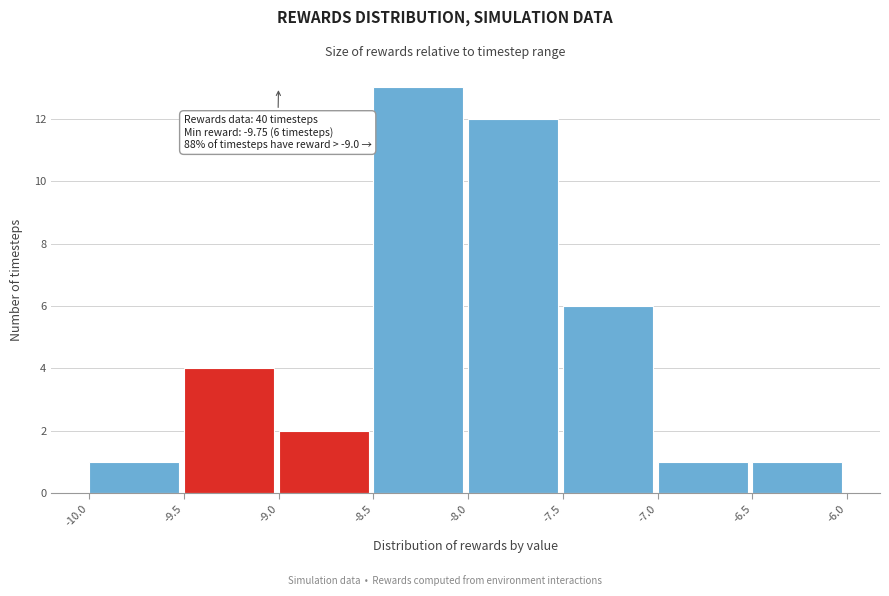

Over which range of the x-axis is the bar tallest?

-8.5 to -8.0